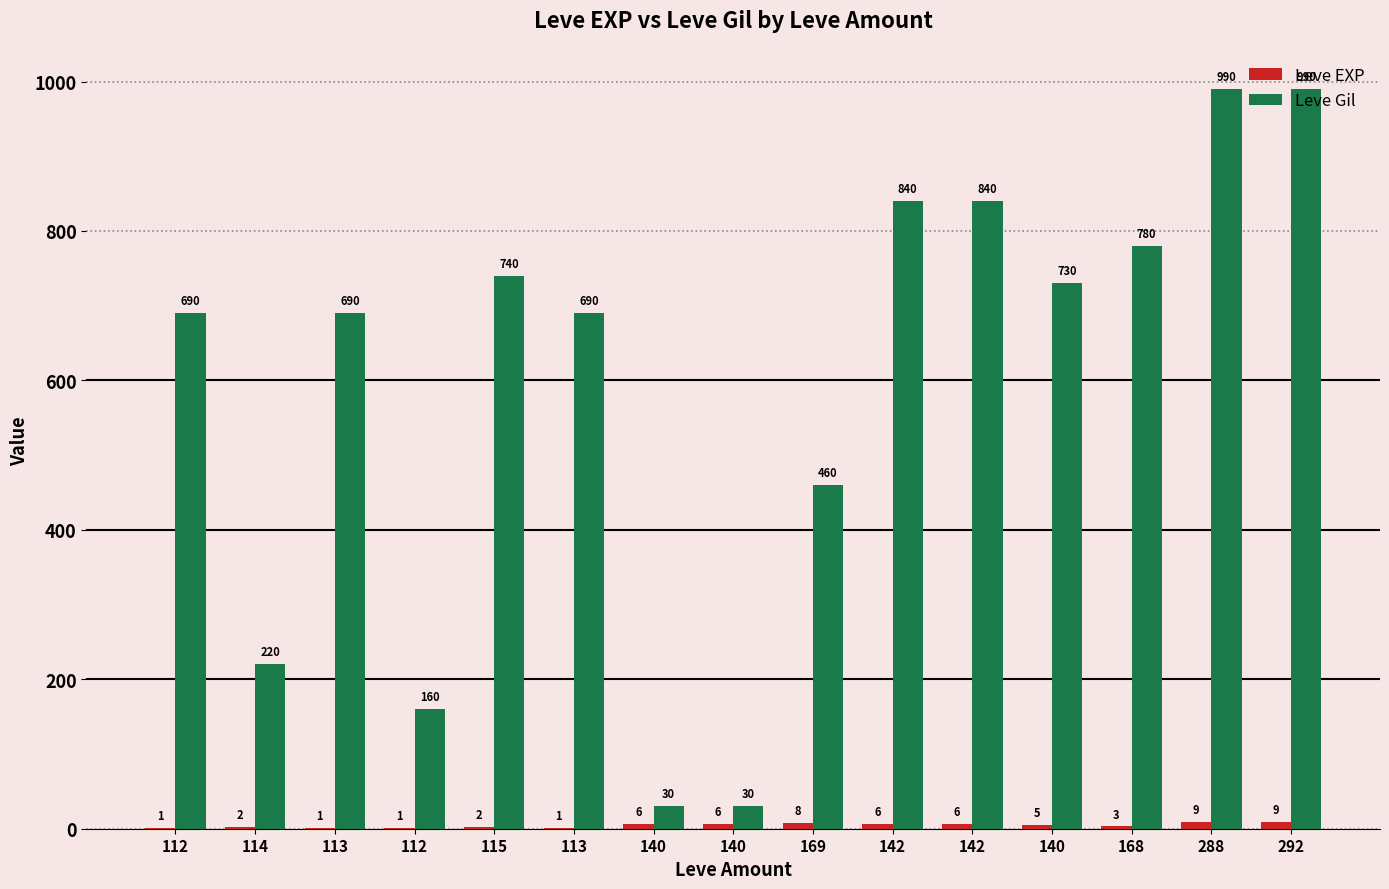

What is the label of the 11th bar from the right?

115